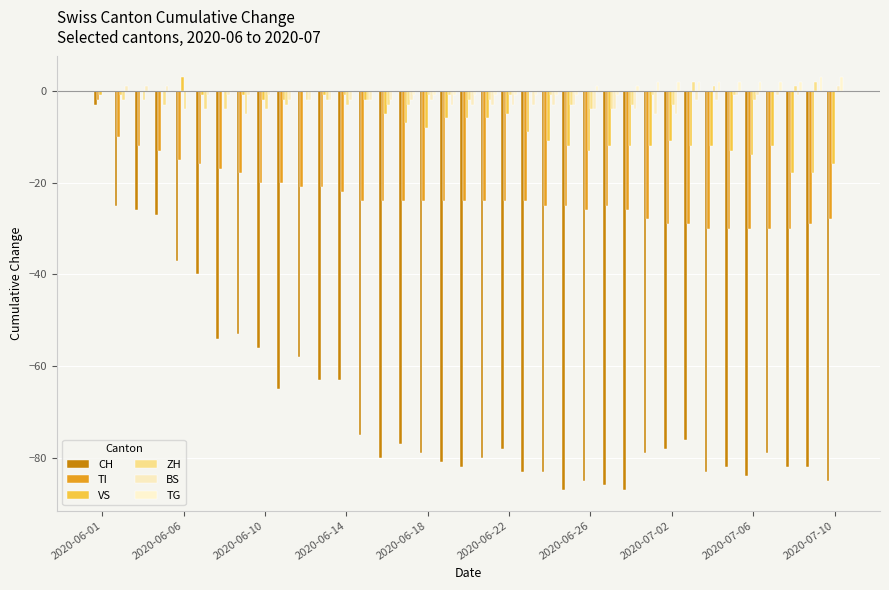

What is the difference between the second highest and second lowest values in the ZH series?

6